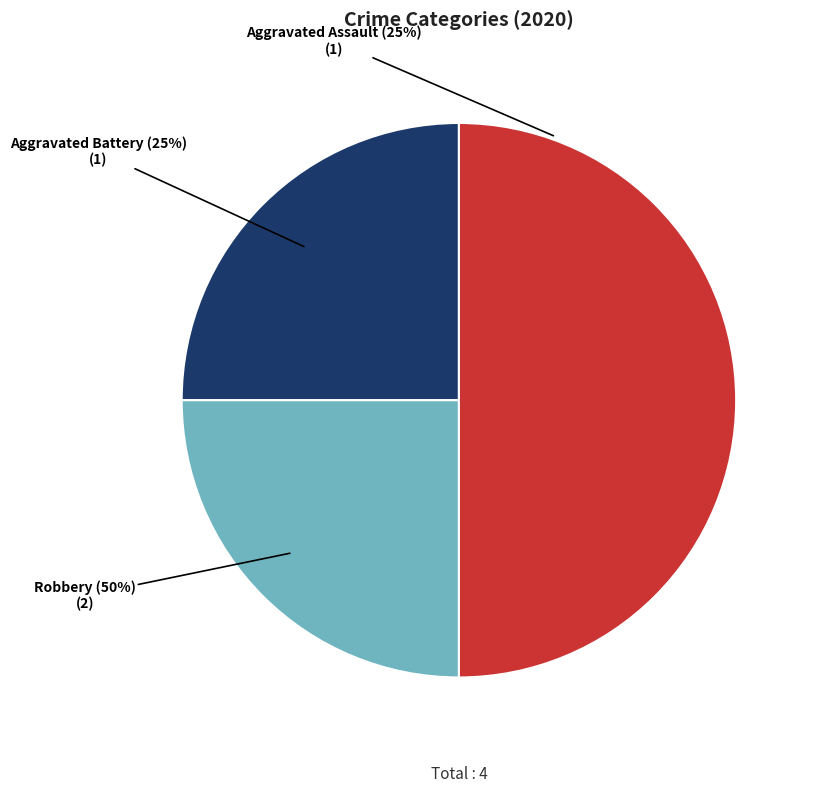

Which category has the smallest portion of the pie?

Aggravated Assault